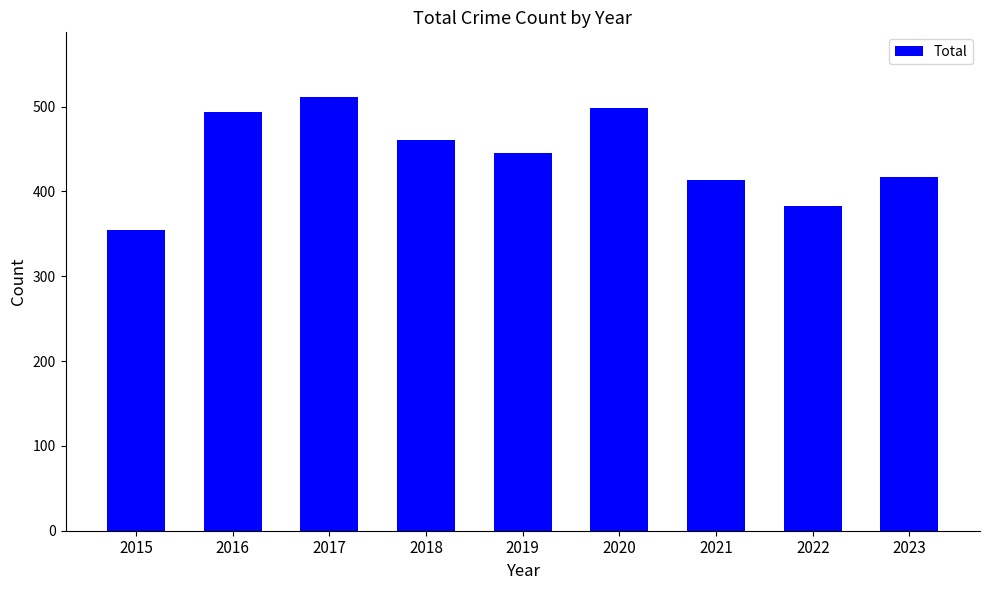

What is the average value?

442